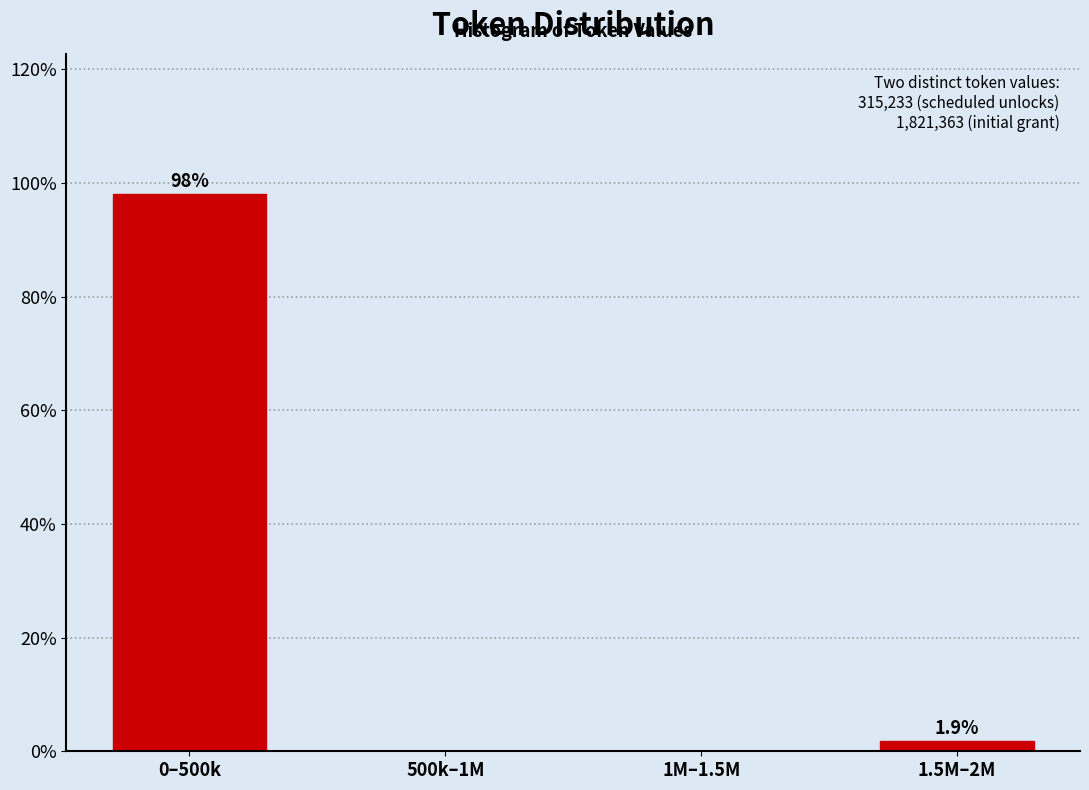

Reading left to right, transcribe all the data shown in this chart.

0–500k=98.1	500k–1M=0.0	1M–1.5M=0.0	1.5M–2M=1.9